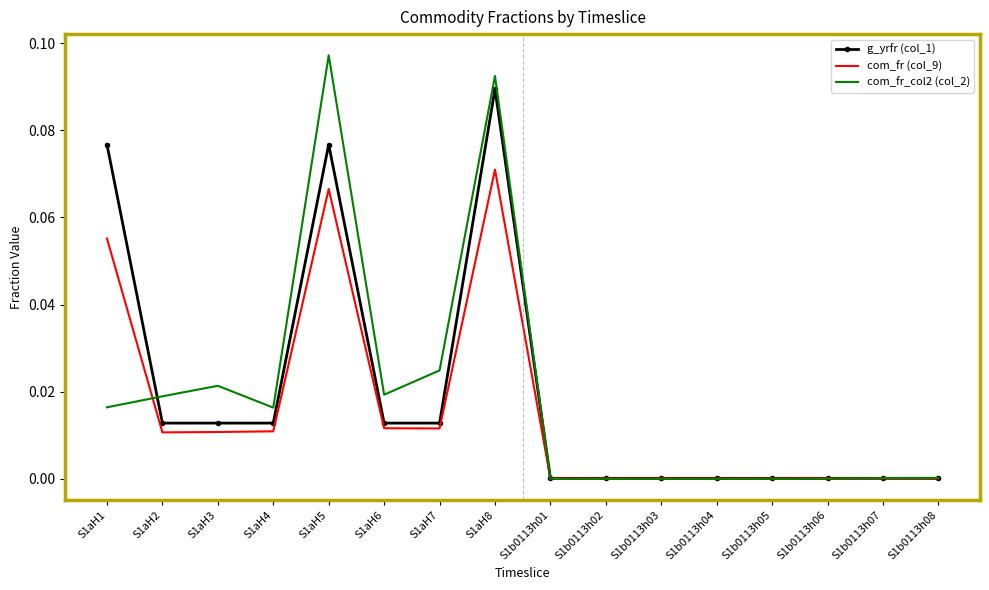

List the series in order of their peak value, lowest first.

com_fr (col_9), g_yrfr (col_1), com_fr_col2 (col_2)